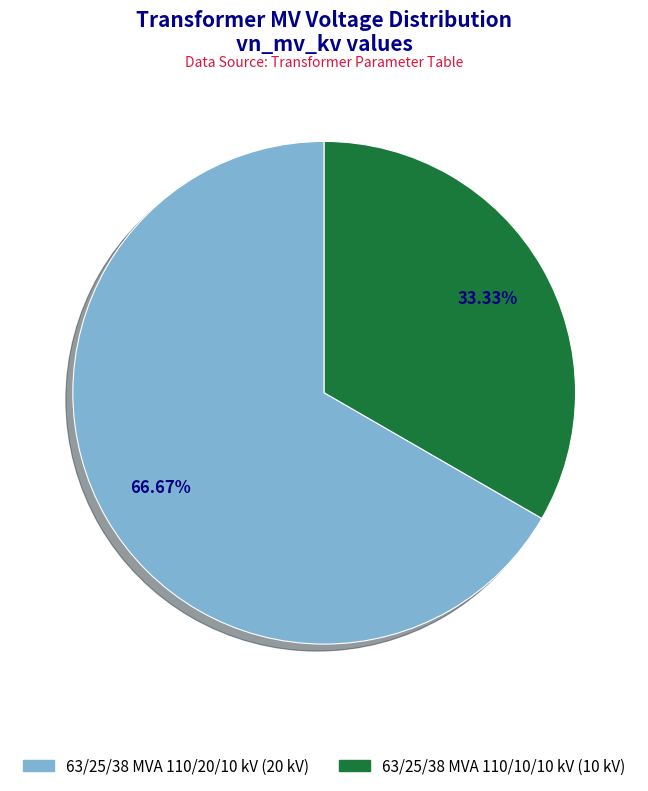

True or false: 63/25/38 MVA 110/20/10 kV accounts for 61% of the total.

False